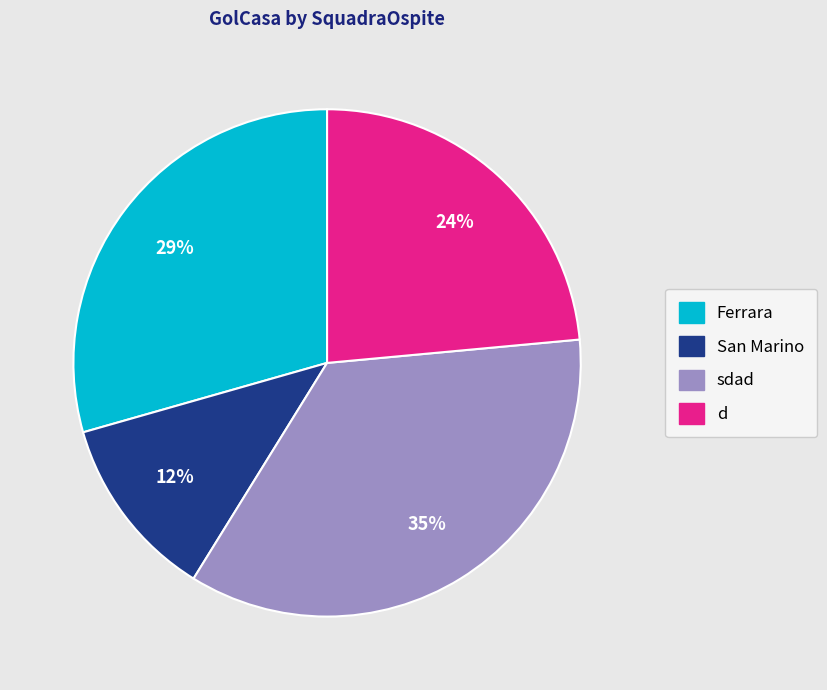

Is it true that San Marino is 1% of the pie?

False